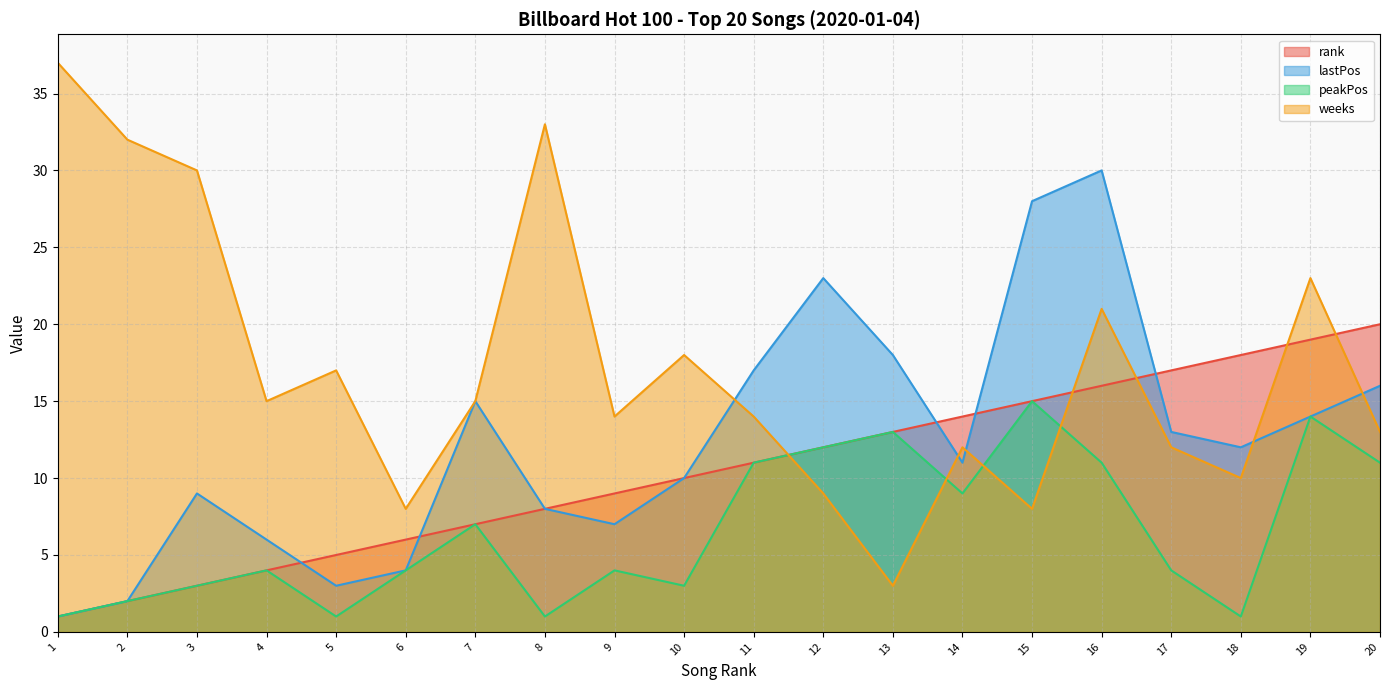

Is it true that weeks equals 3 at 15?

False